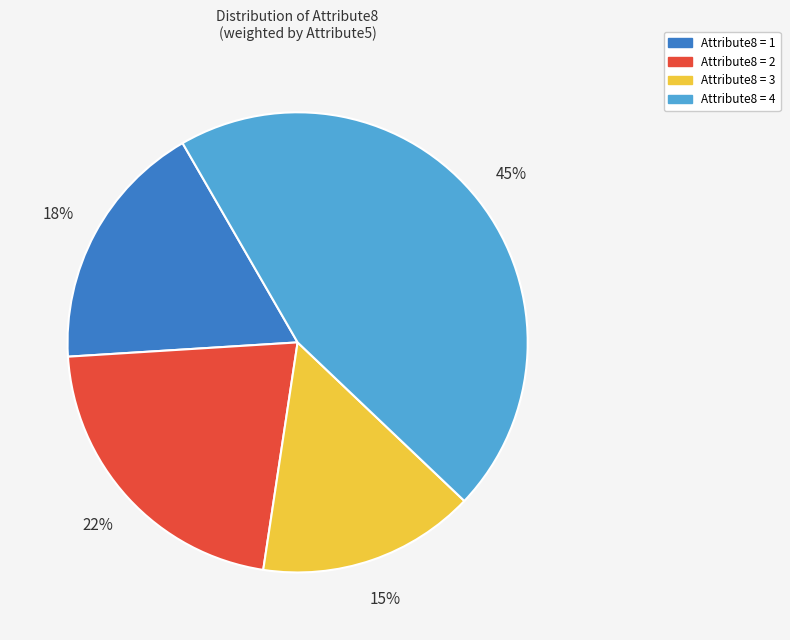

How many segments does this pie chart have?

4